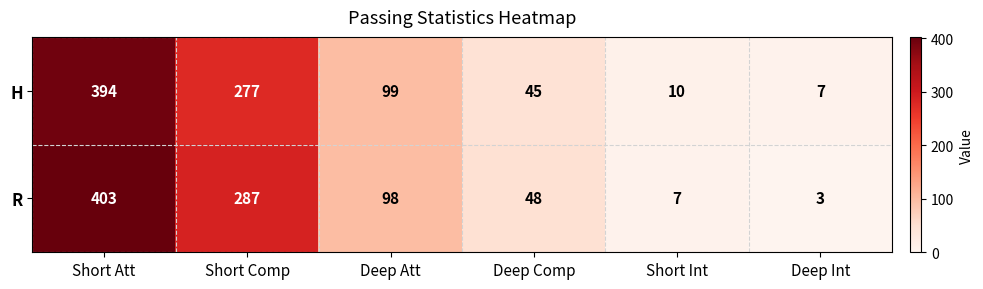

Rank the series by their average value, from highest to lowest.

R, H